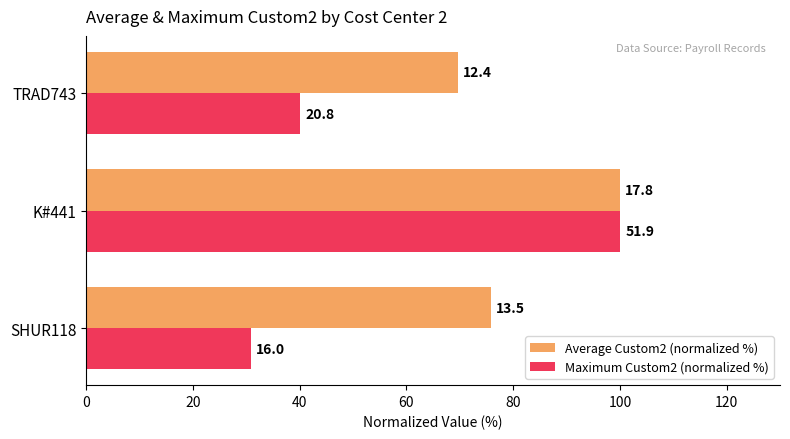

What is the difference between the maximum and minimum values in the Average Custom2 (normalized %) series?

30.3